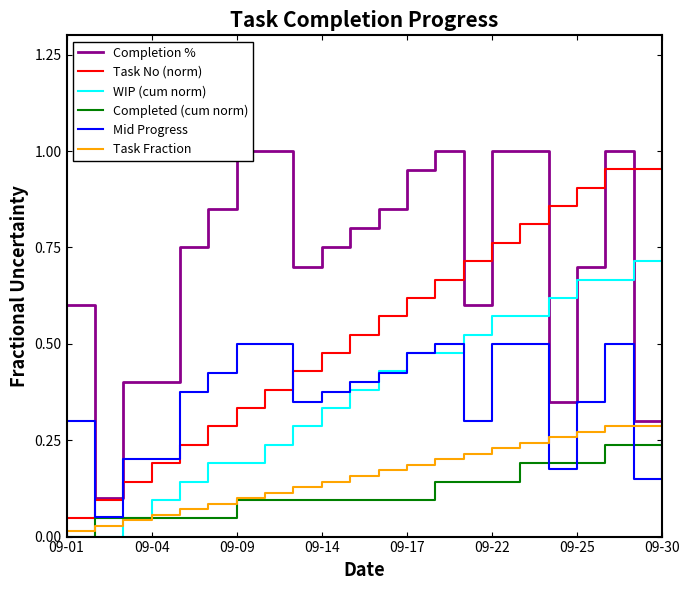

Is the value of Task No (norm) at 09-09 greater than the value of Mid Progress at 09-30?

Yes